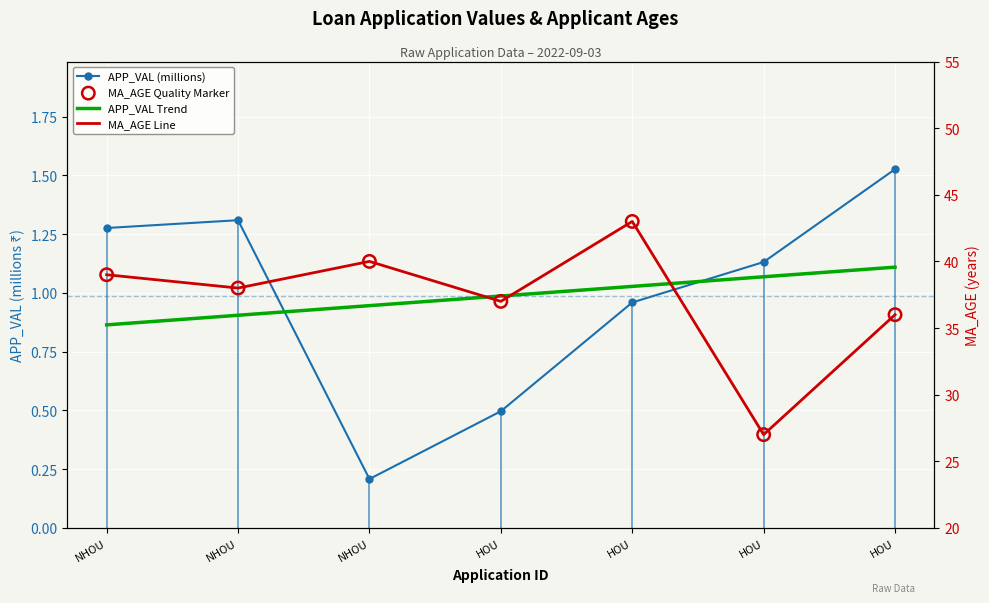

Which series contains the highest Y value?

MA_AGE Moving Avg